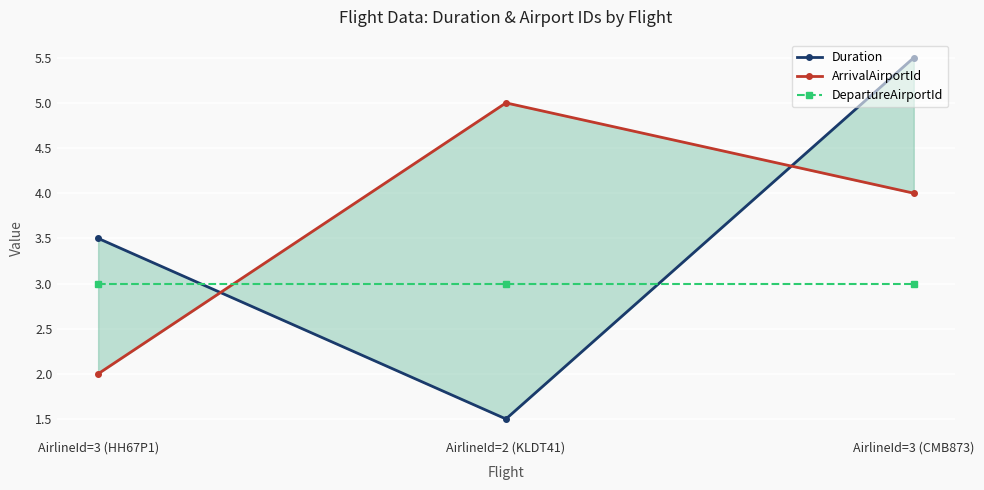

List the series in order of their overall mean, lowest first.

DepartureAirportId, Duration, ArrivalAirportId